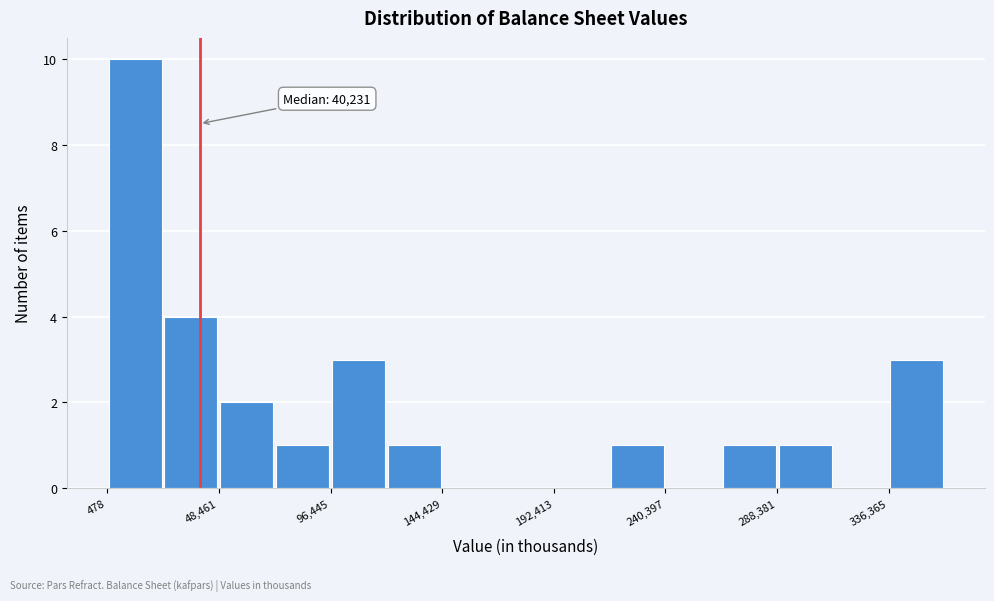

Which range on the x-axis has the tallest bar?

0 to 25000